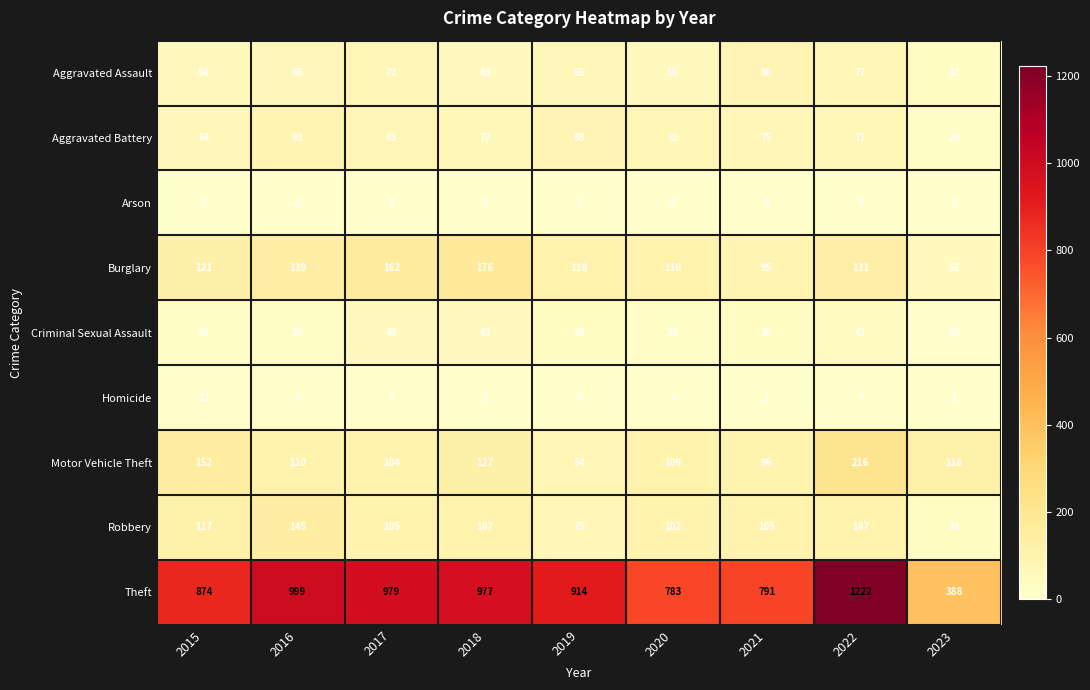

What is the sum of the Burglary values at 2023 and 2017?

213